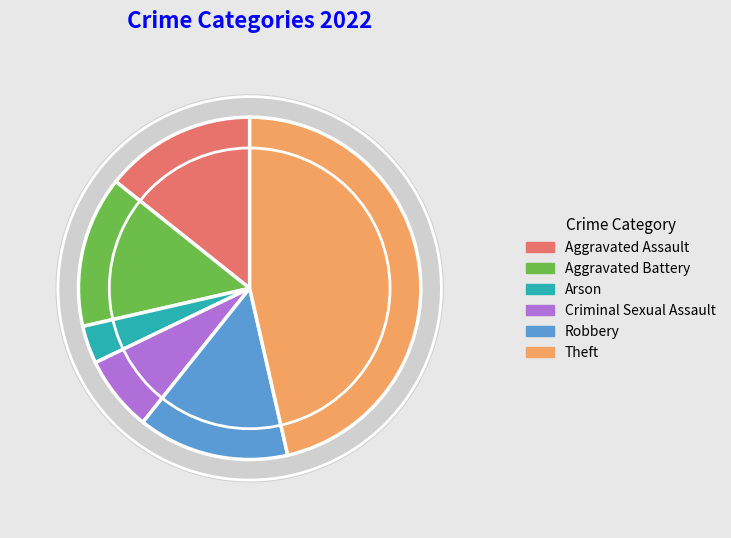

What is the smallest slice in the pie chart?

Arson